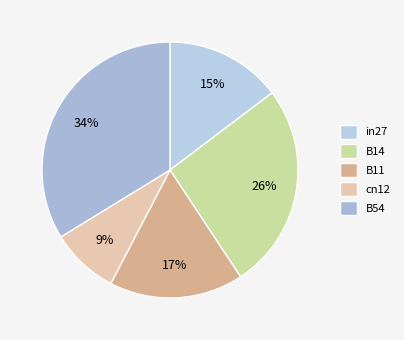

What portion of the pie excludes B14?

74.0%